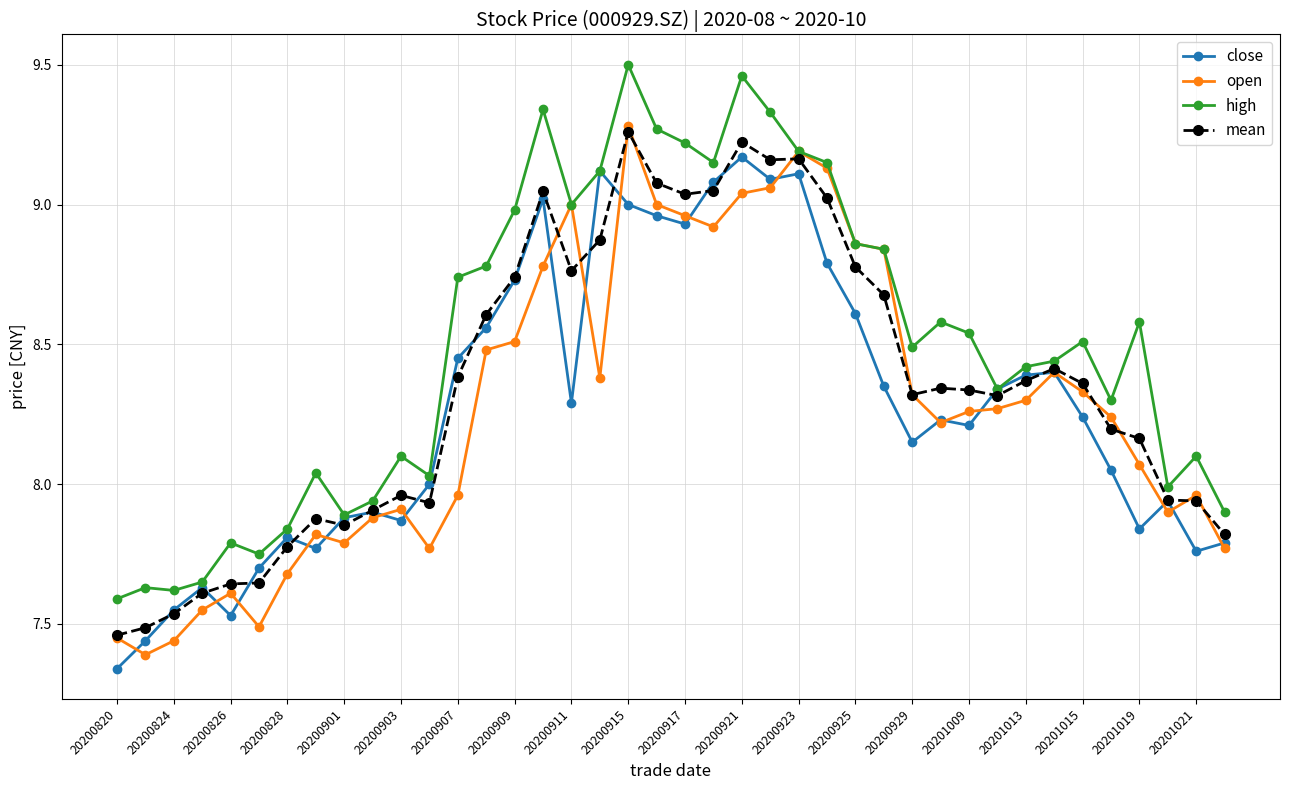

Count the number of data series in this chart.

4